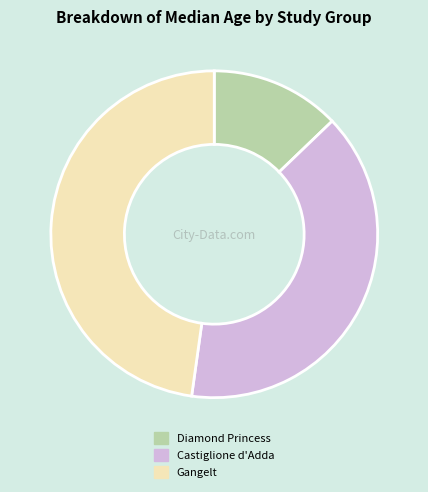

What is the smallest slice in the pie chart?

Diamond Princess